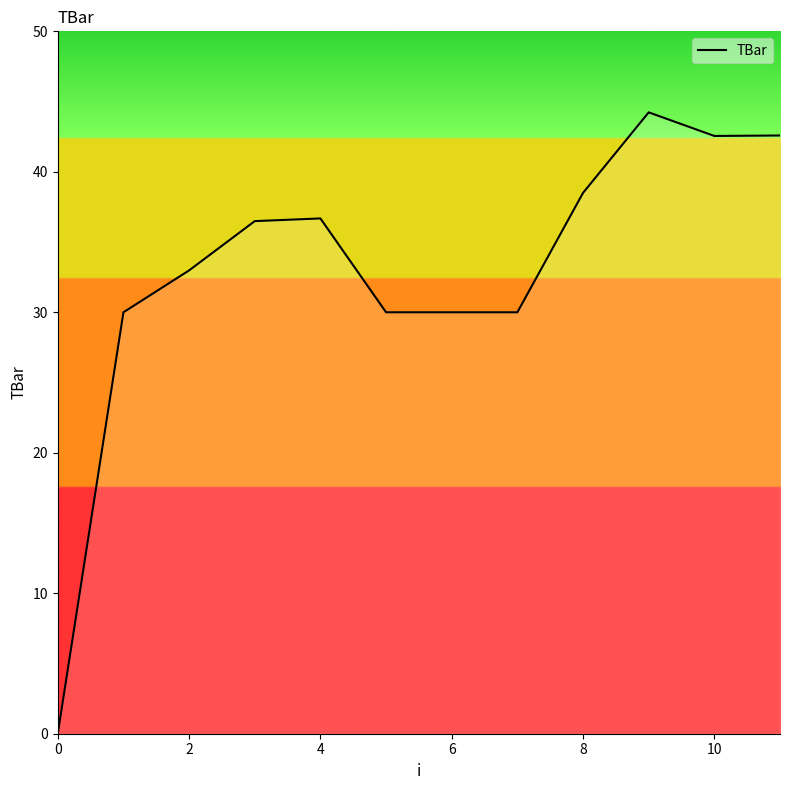

What is the greatest value displayed?

44.2